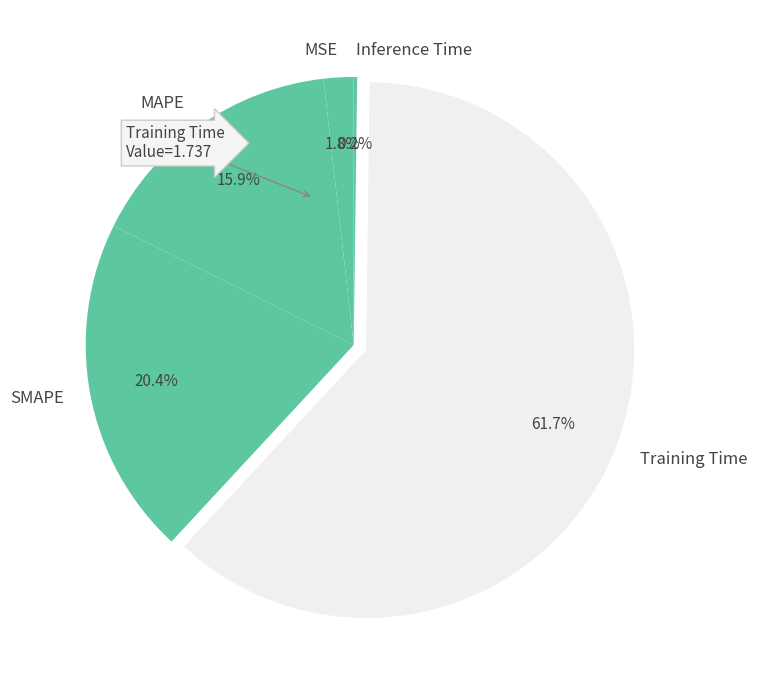

Which category has the biggest portion of the pie?

Training Time